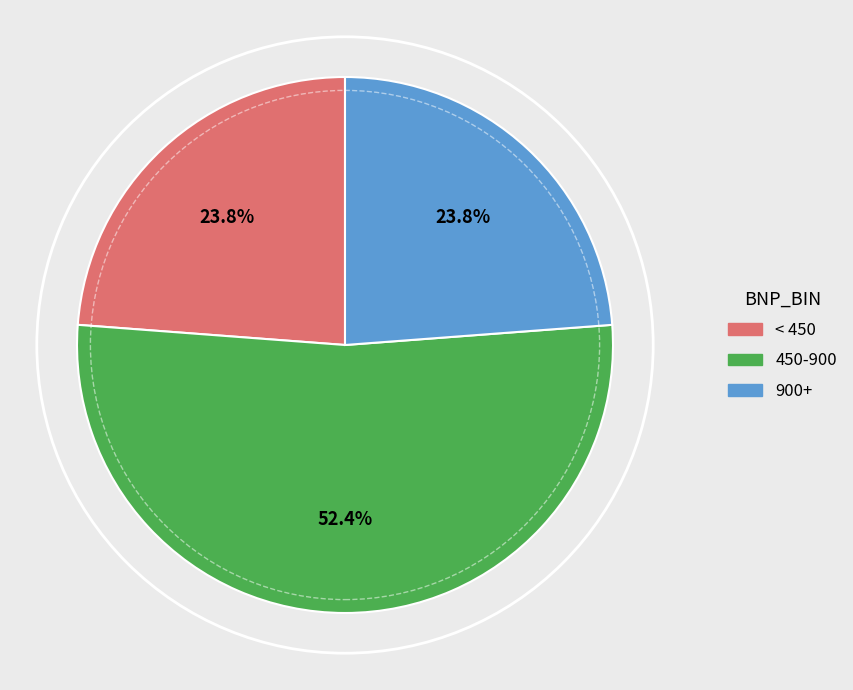

Is there any slice that represents more than half of the pie?

Yes